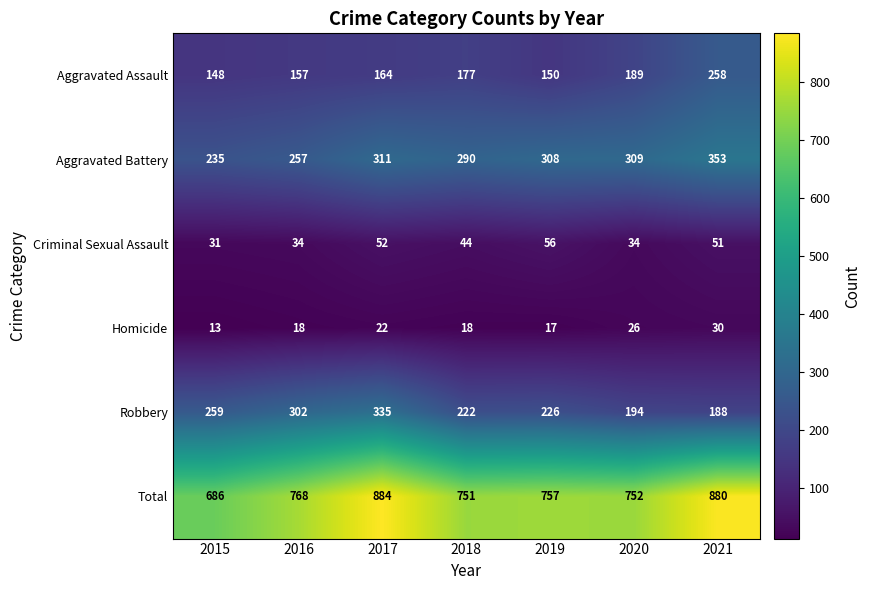

What is the difference between the maximum and minimum values in the Robbery series?

147